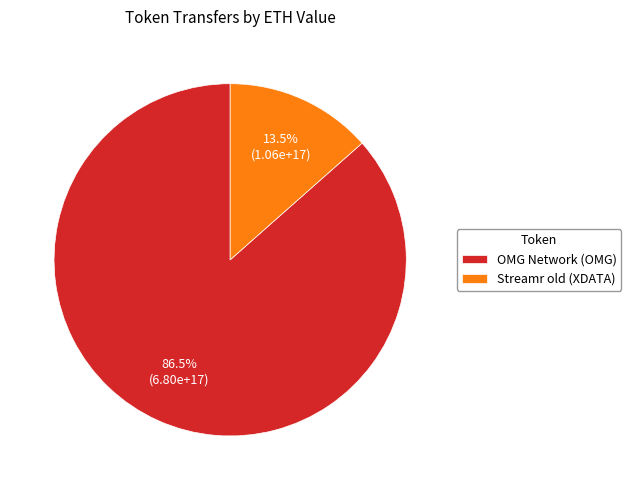

How many segments does this pie chart have?

2